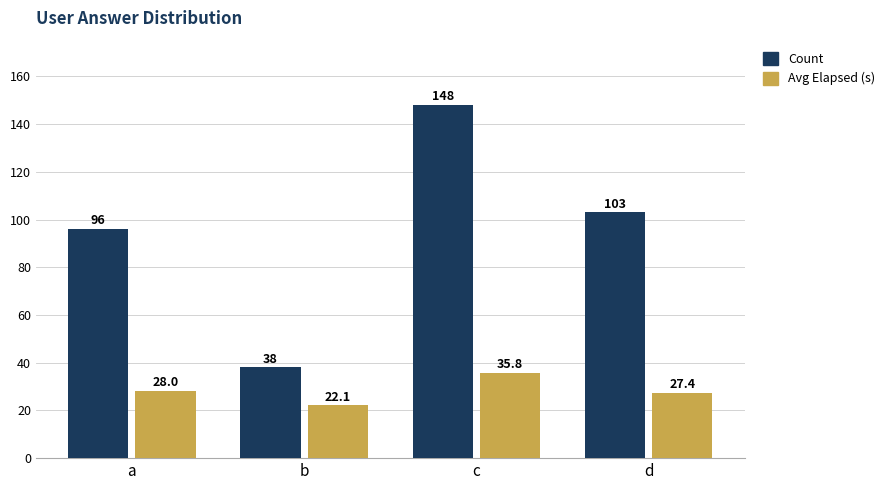

At which category is the sum across all series the highest?

c